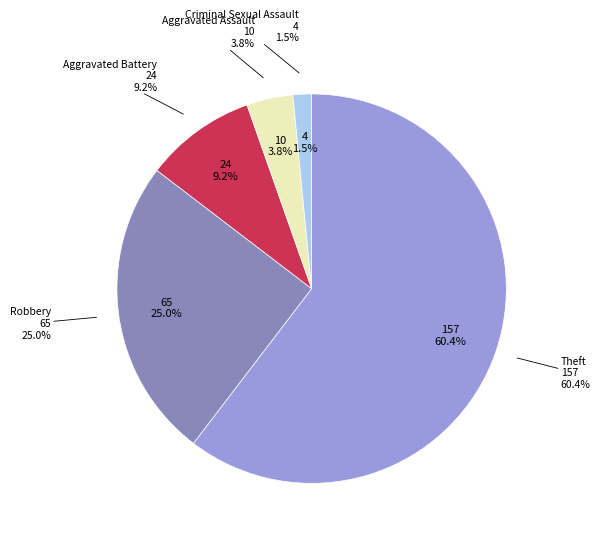

Is there any slice that represents more than half of the pie?

Yes